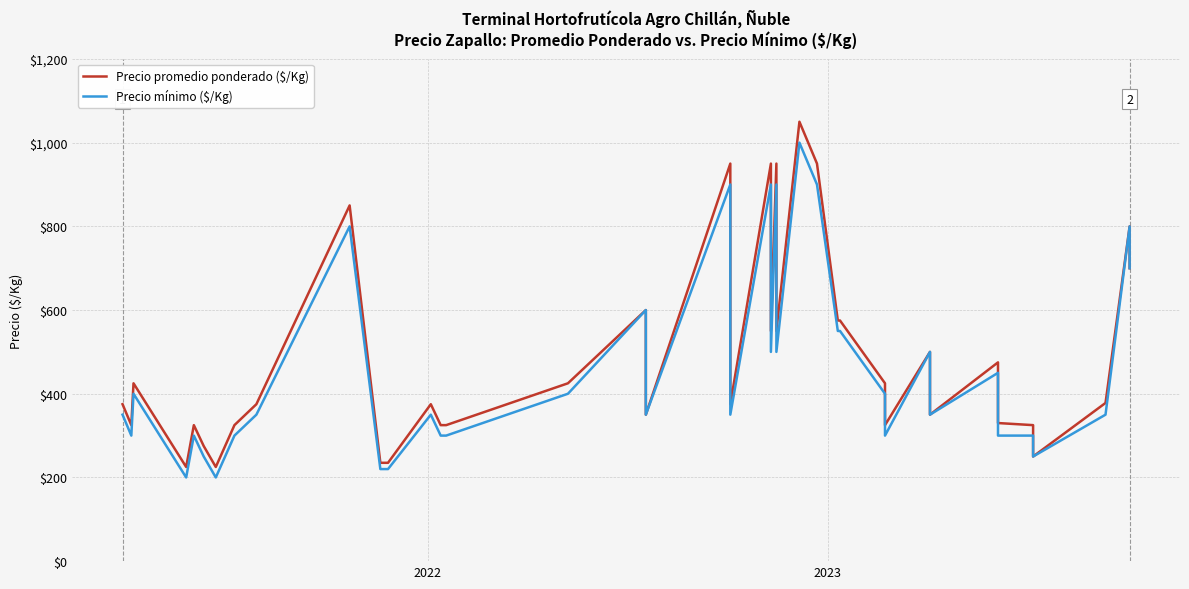

How many interior local peaks does the Precio promedio ponderado ($/Kg) series have?

12